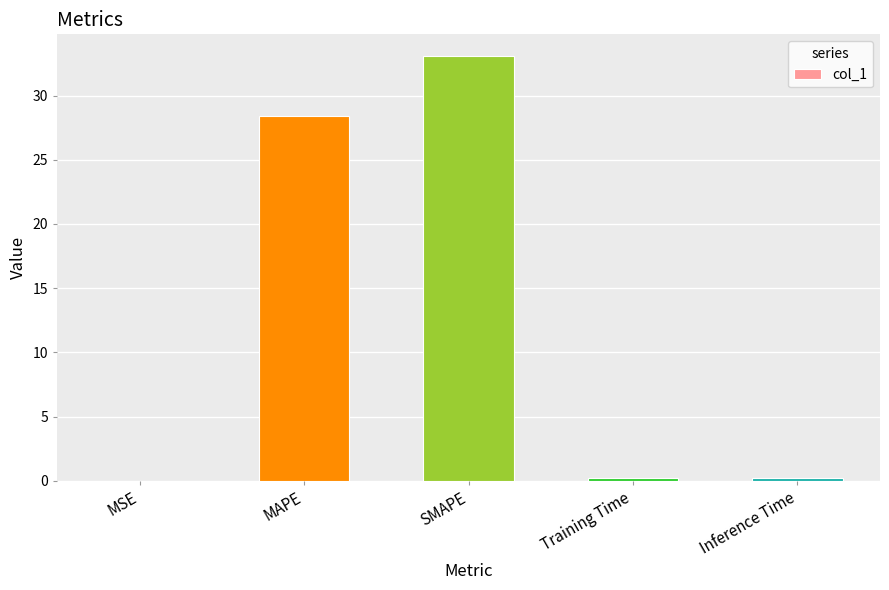

At which category does the chart reach its peak across all series?

SMAPE